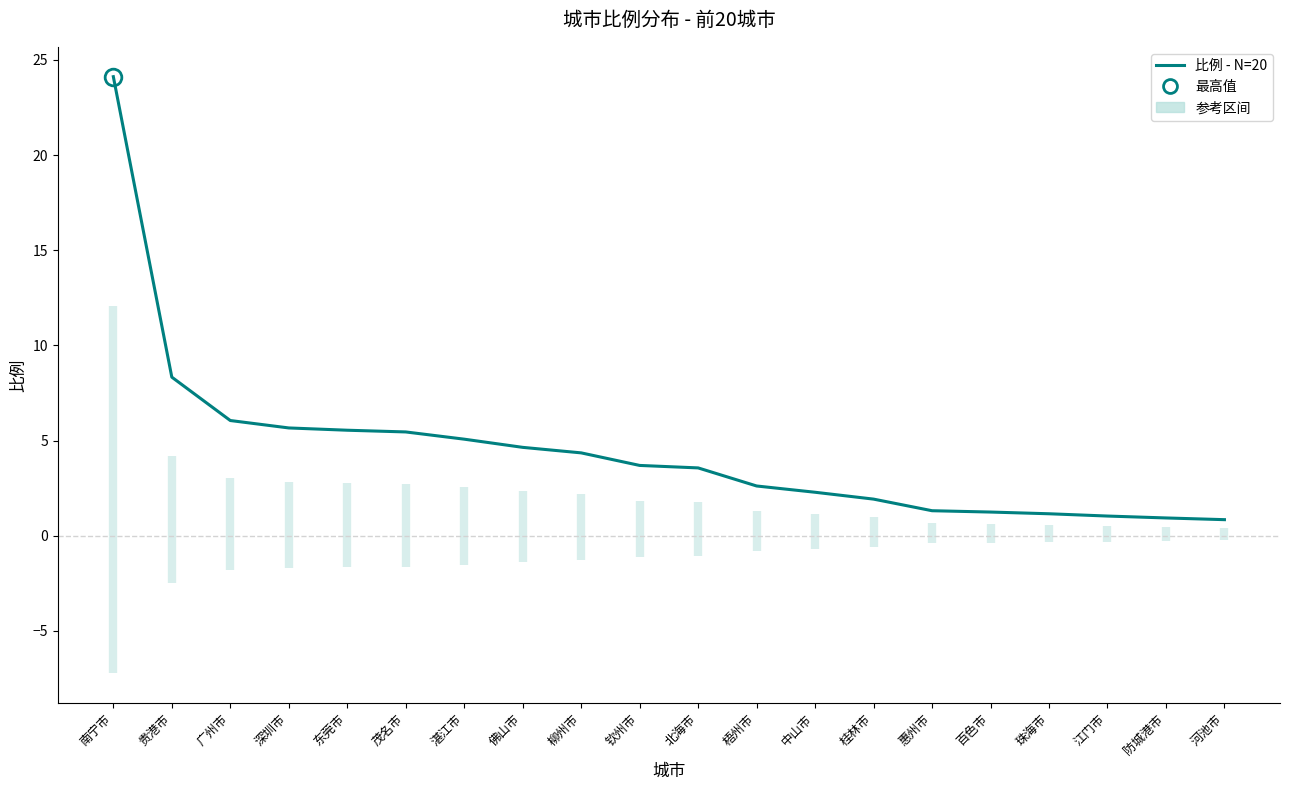

Rank the categories by value from highest to lowest.

南宁市, 贵港市, 广州市, 深圳市, 东莞市, 茂名市, 湛江市, 佛山市, 柳州市, 钦州市, 北海市, 梧州市, 中山市, 桂林市, 惠州市, 百色市, 珠海市, 江门市, 防城港市, 河池市